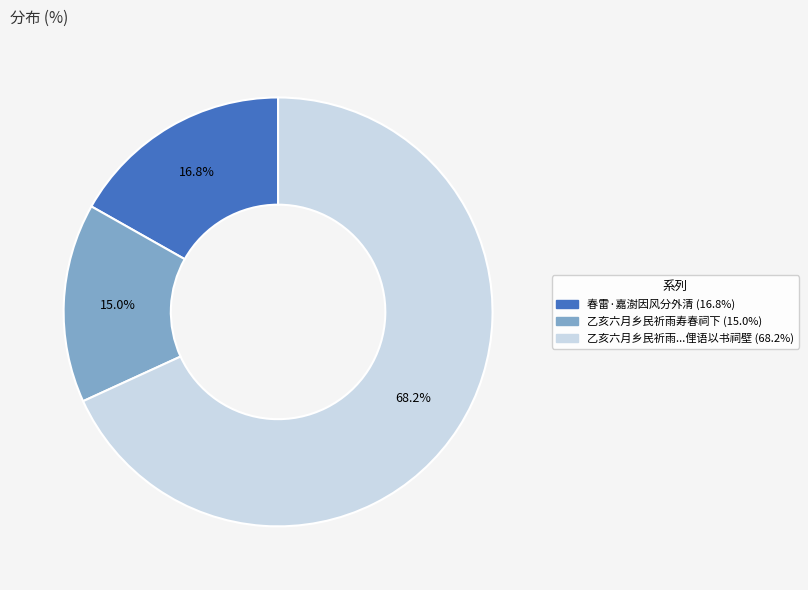

How many segments does this pie chart have?

3